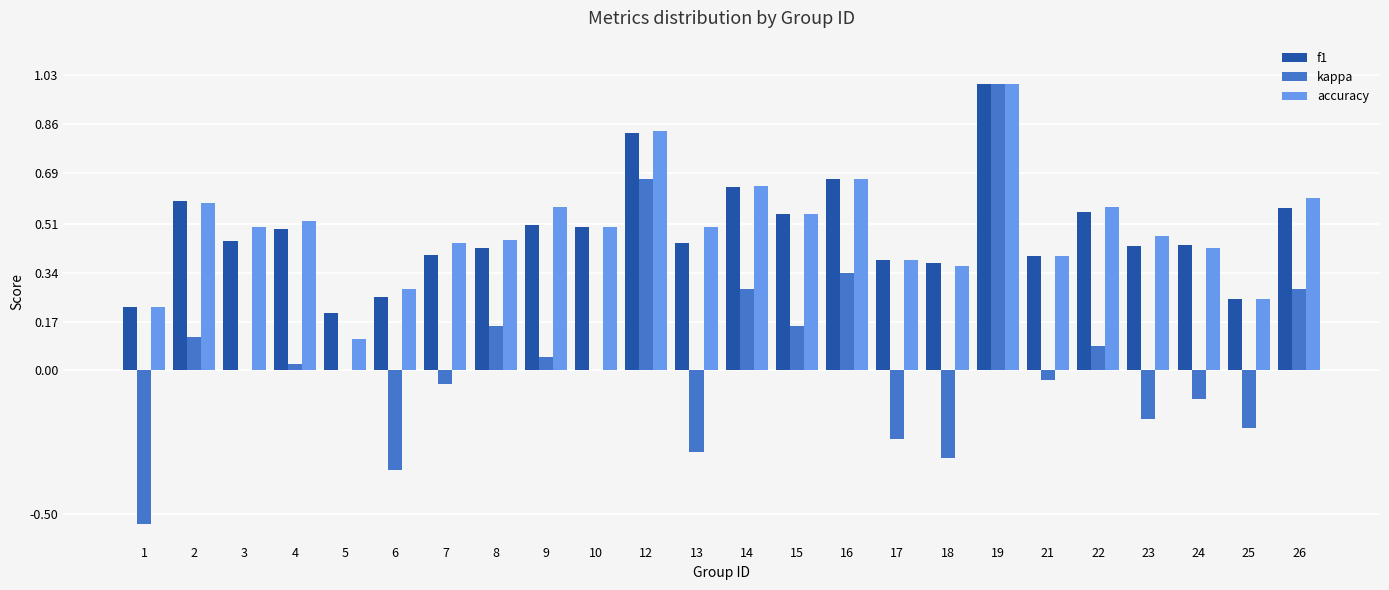

What is the highest value of the accuracy series?

1.0